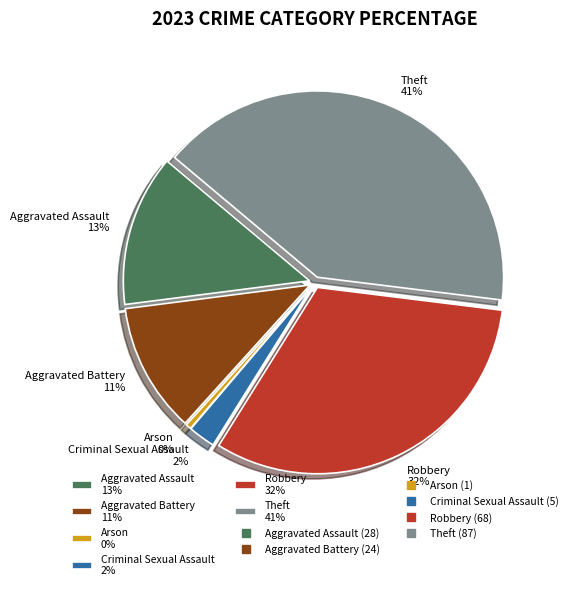

Rank the categories by value from highest to lowest.

Theft, Robbery, Aggravated Assault, Aggravated Battery, Criminal Sexual Assault, Arson